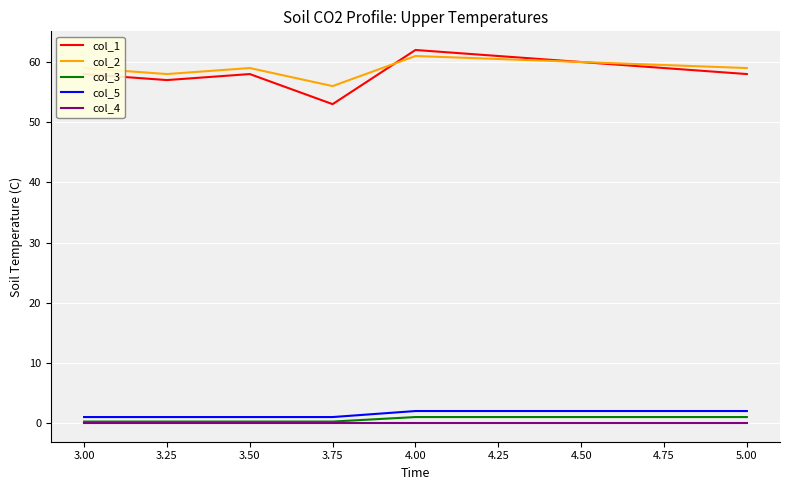

What is the greatest value displayed?

62.0